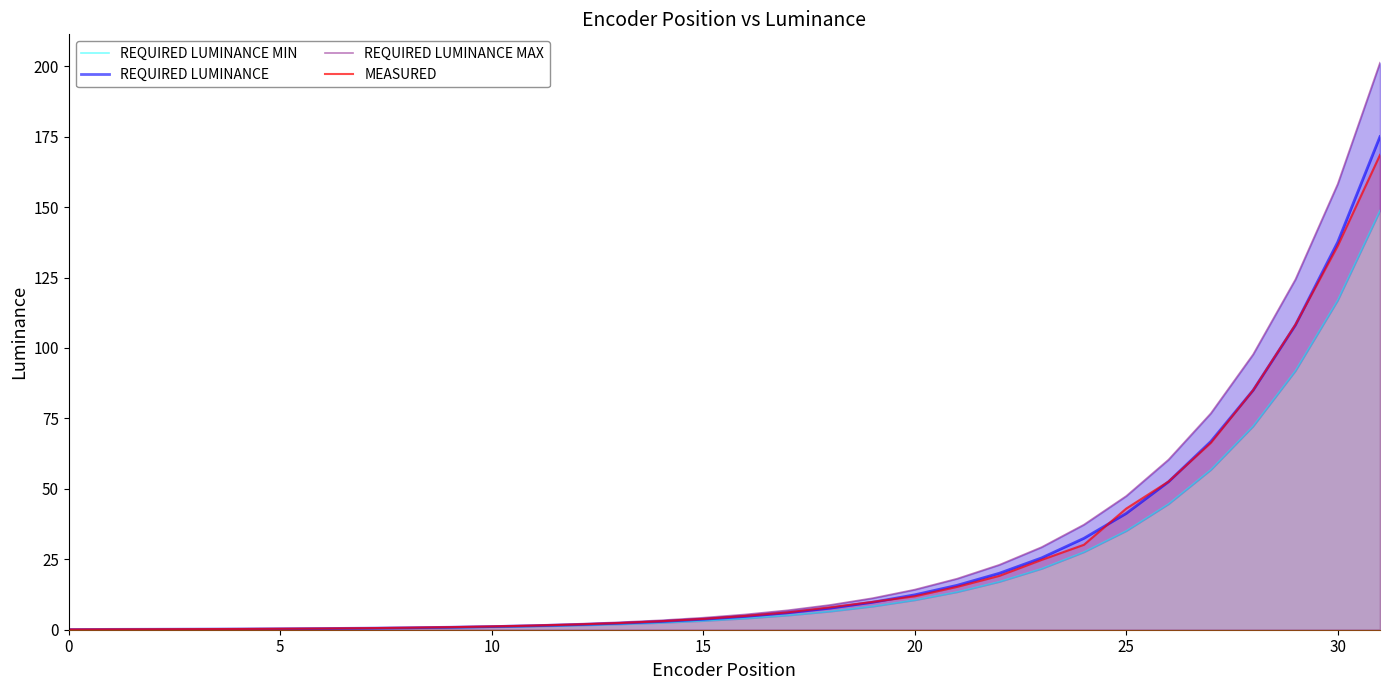

Rank the series by their maximum value, from highest to lowest.

REQUIRED LUMINANCE MAX, REQUIRED LUMINANCE, MEASURED, REQUIRED LUMINANCE MIN